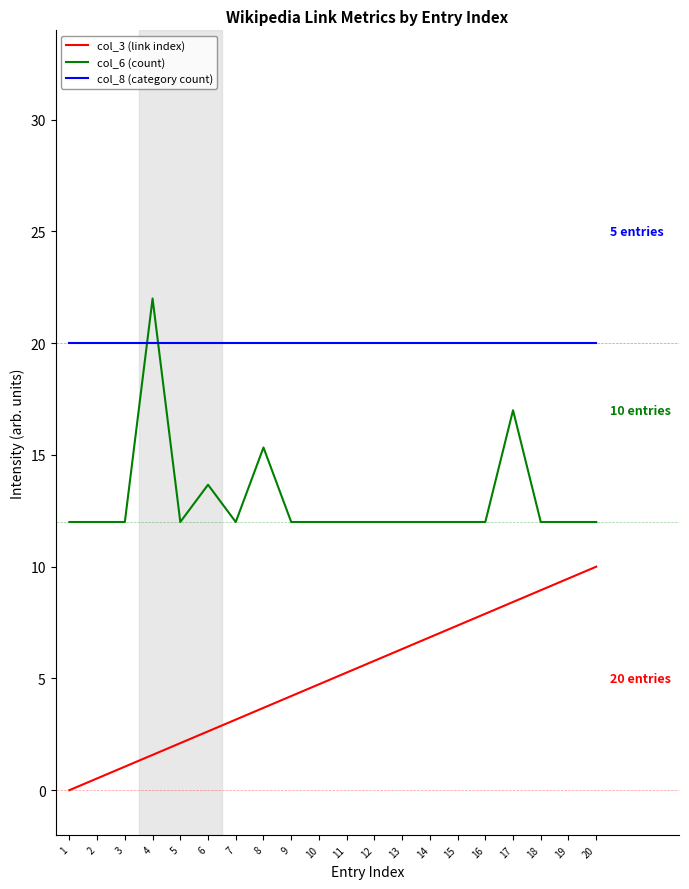

Does the chart display data point markers on the line(s)?

No